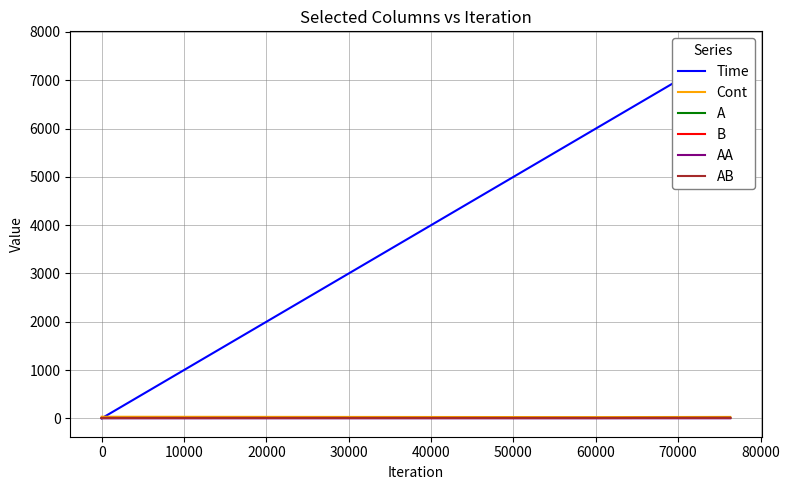

What are all the series names shown in the legend?

Time, Cont, A, B, AA, AB